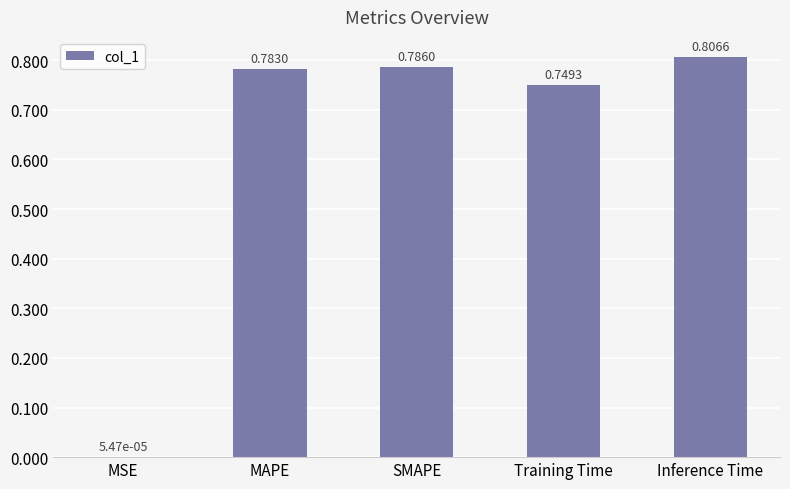

At which category does the chart reach its peak across all series?

Inference Time